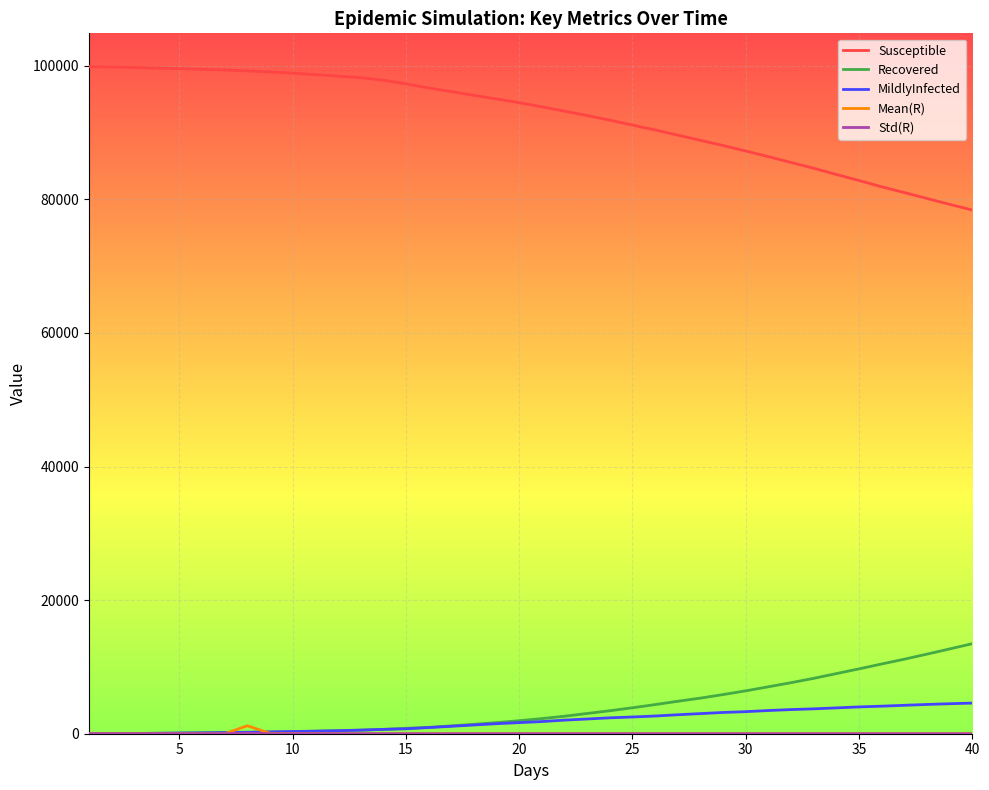

Which series has the largest total across all categories?

Susceptible